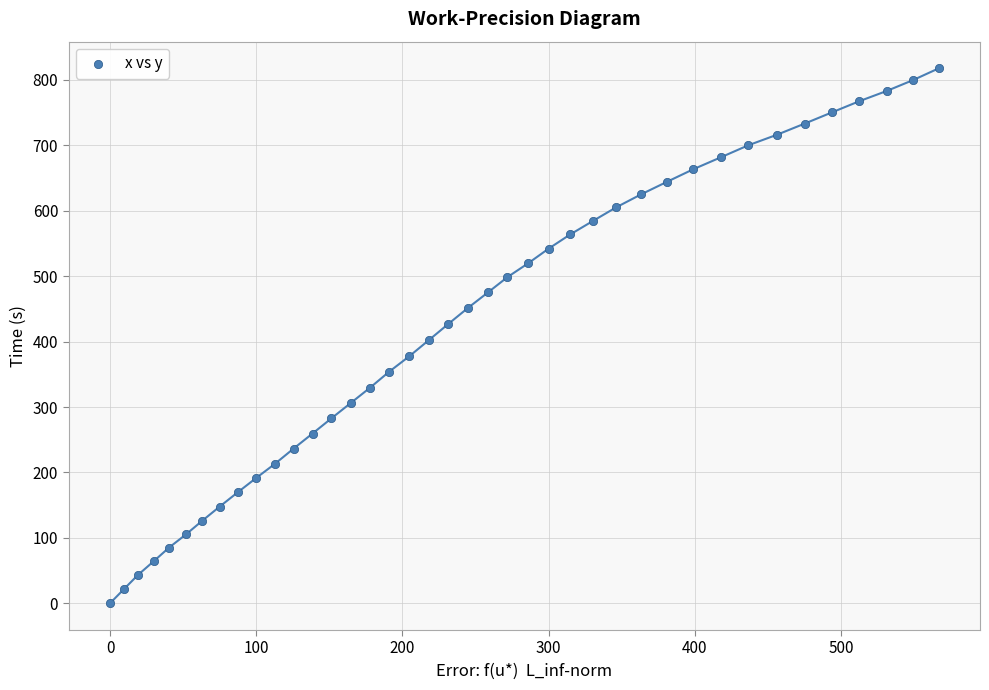

What is the range of Y values (max minus min)?

817.6